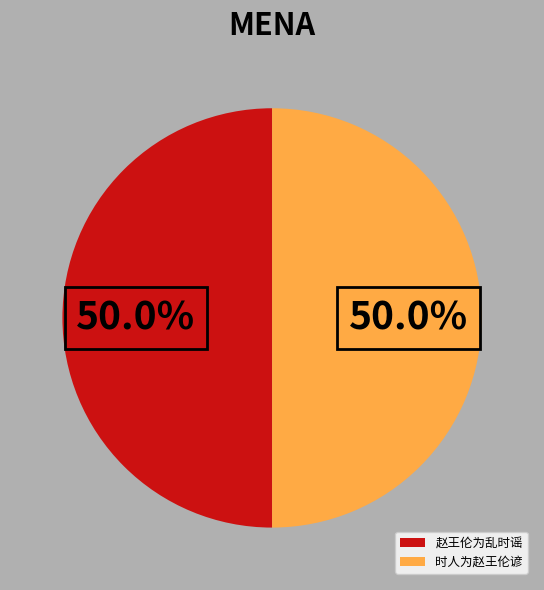

Count the number of slices in the pie.

2